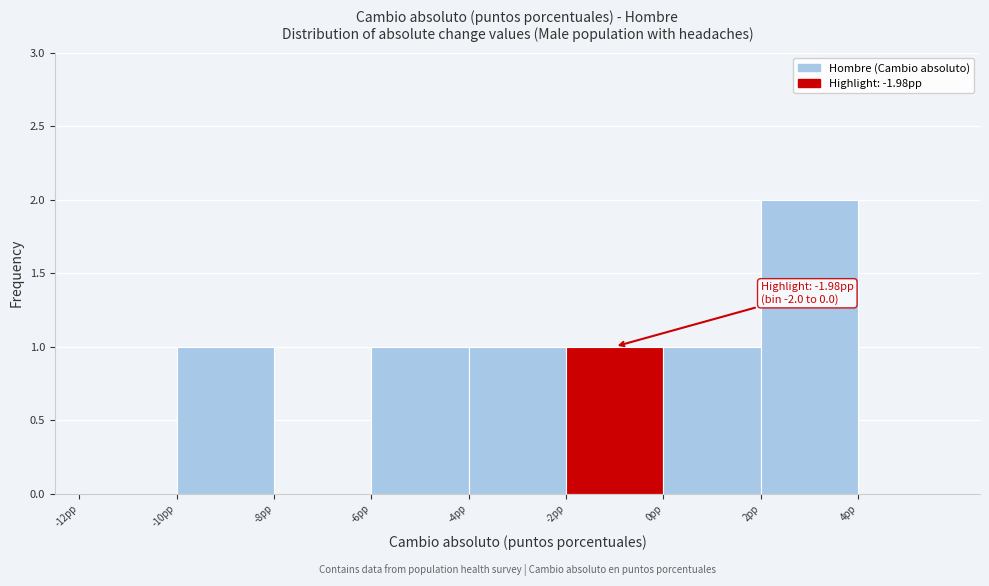

Over which range of the x-axis is the bar tallest?

2 to 4